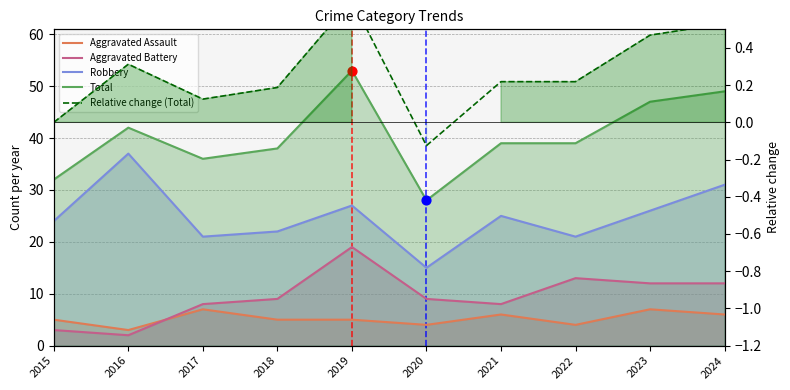

At how many categories does at least one series exceed 31?

9